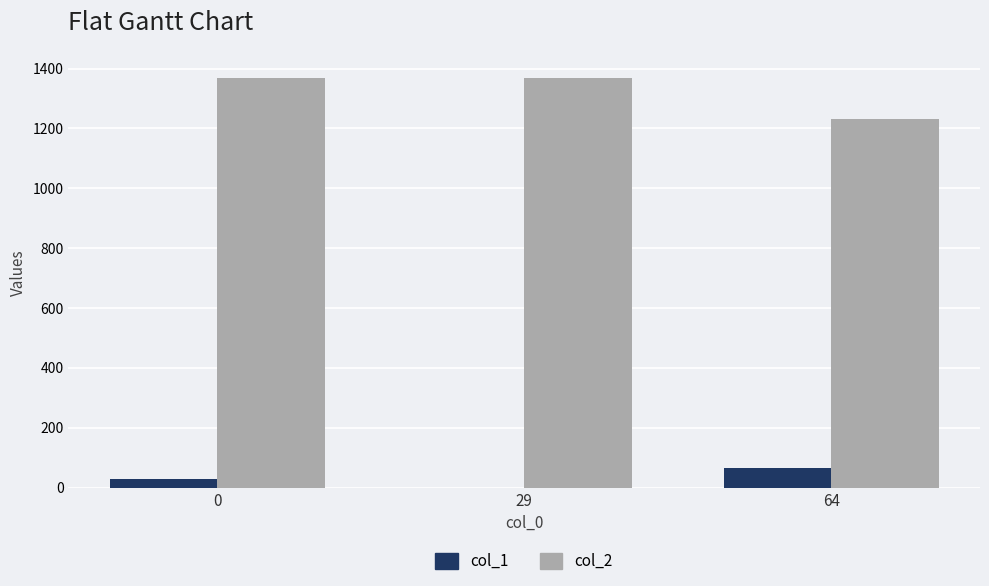

Which series has the largest total across all categories?

col_2